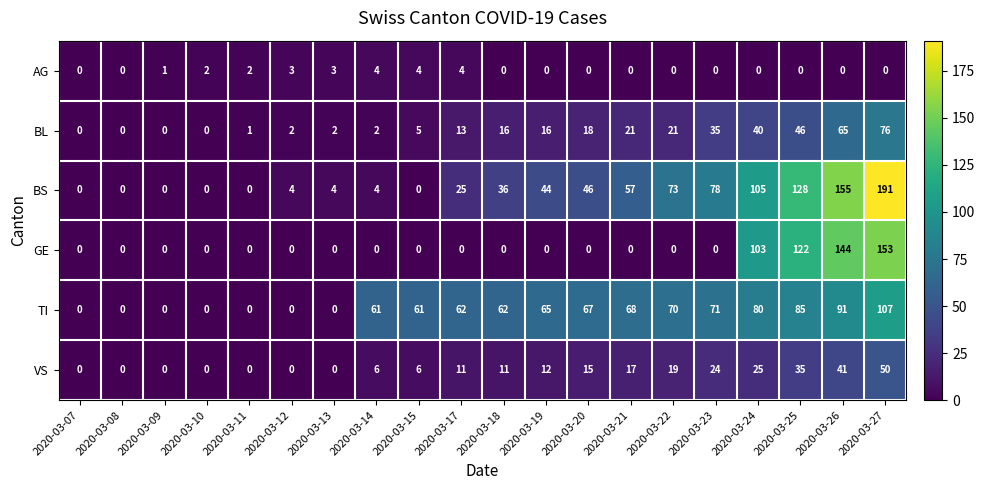

Count the AG values in the range 0 to 3.

17